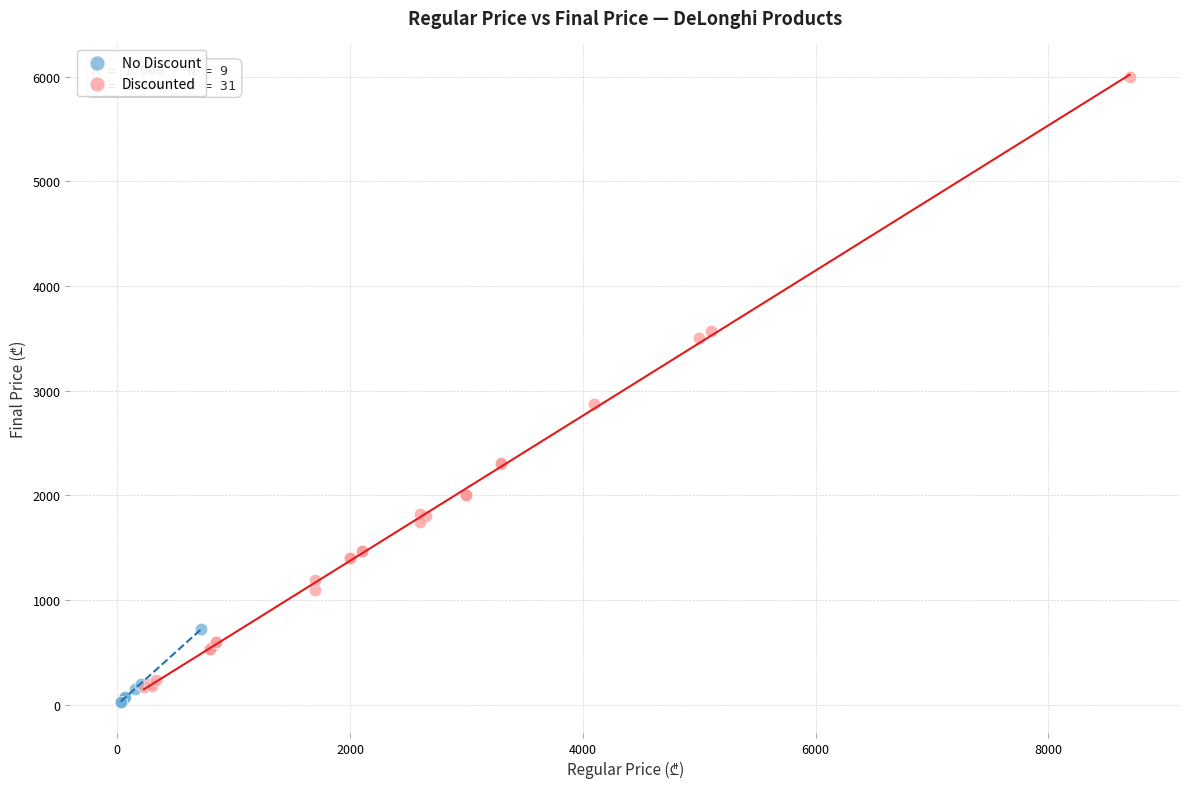

Which series contains the highest Y value?

Discounted